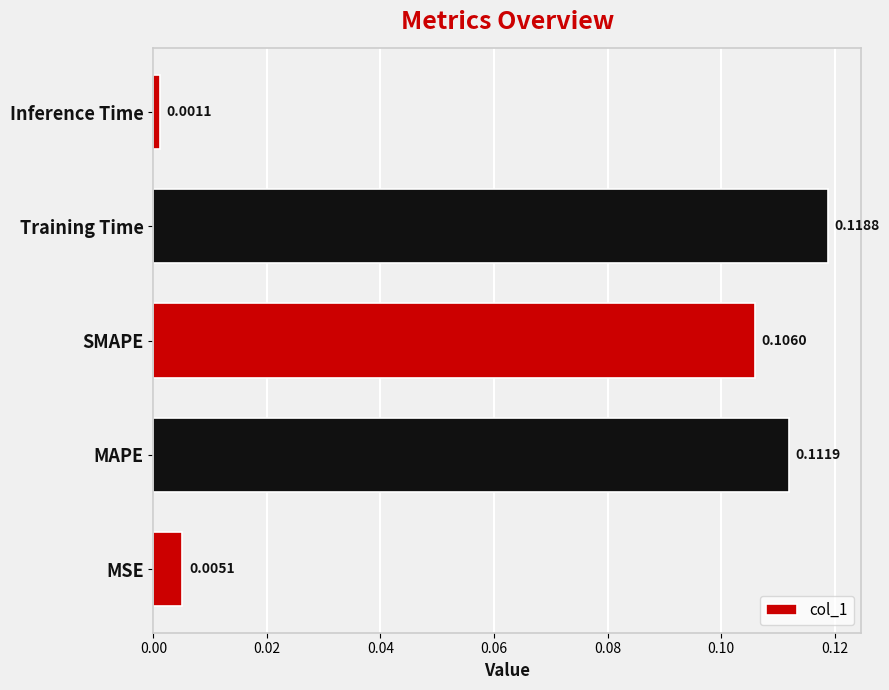

List the labels in order of value, largest first.

Training Time, MAPE, SMAPE, MSE, Inference Time